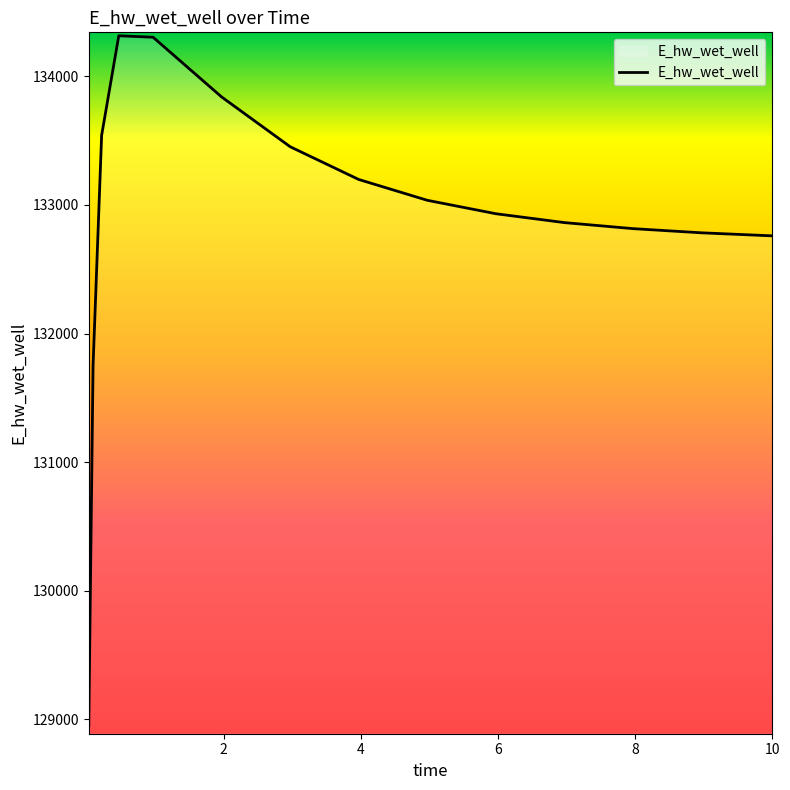

What is the smallest value displayed?

128953.8